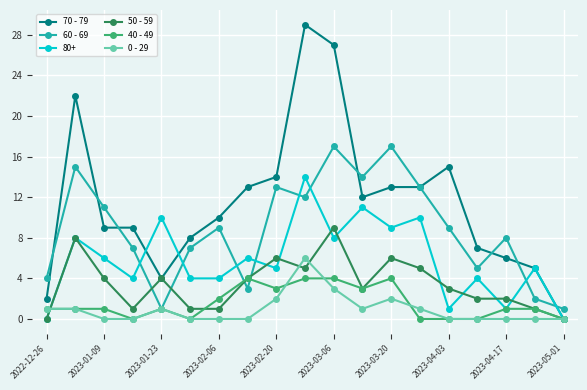

What is the highest value of the 40 - 49 series?

4